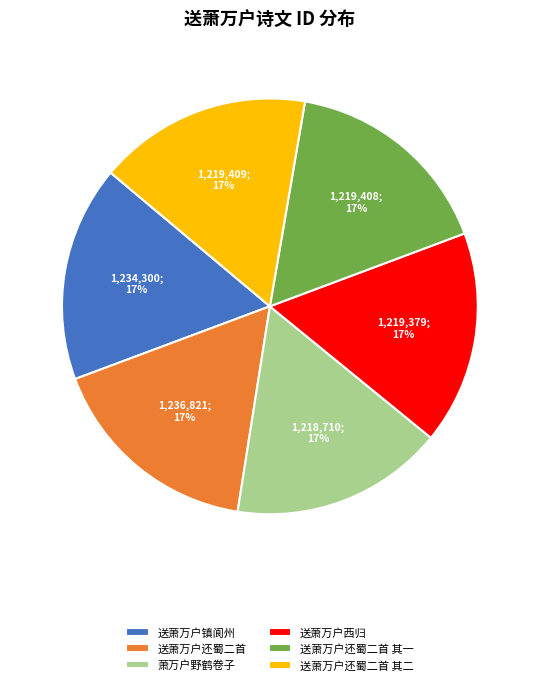

Is it true that 送萧万户还蜀二首 其二 is 17% of the pie?

True